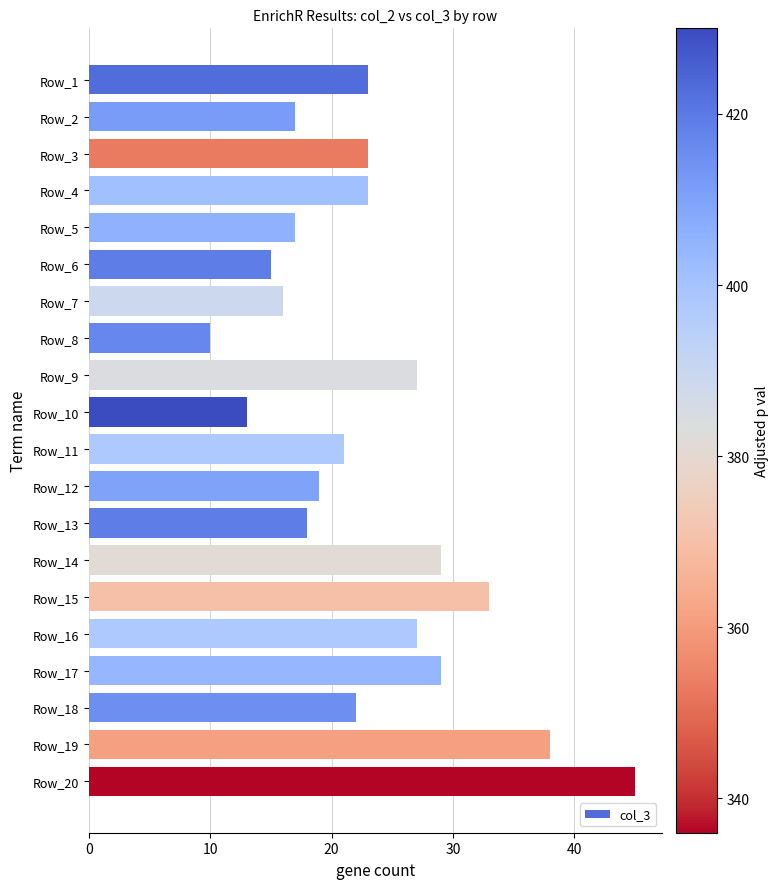

What is the minimum value shown in the chart?

10